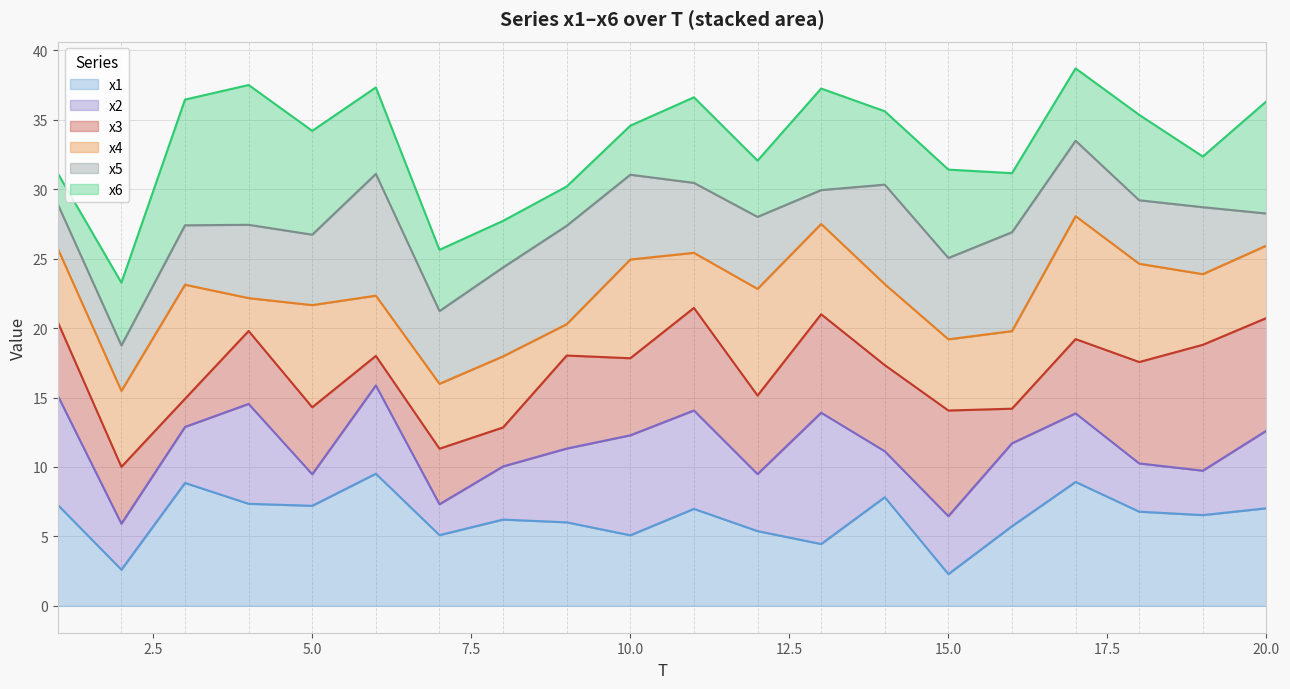

List the series in order of their peak value, lowest first.

x1 (line), x2 (line), x3 (line), x4 (line), x5 (line), x6 (line)